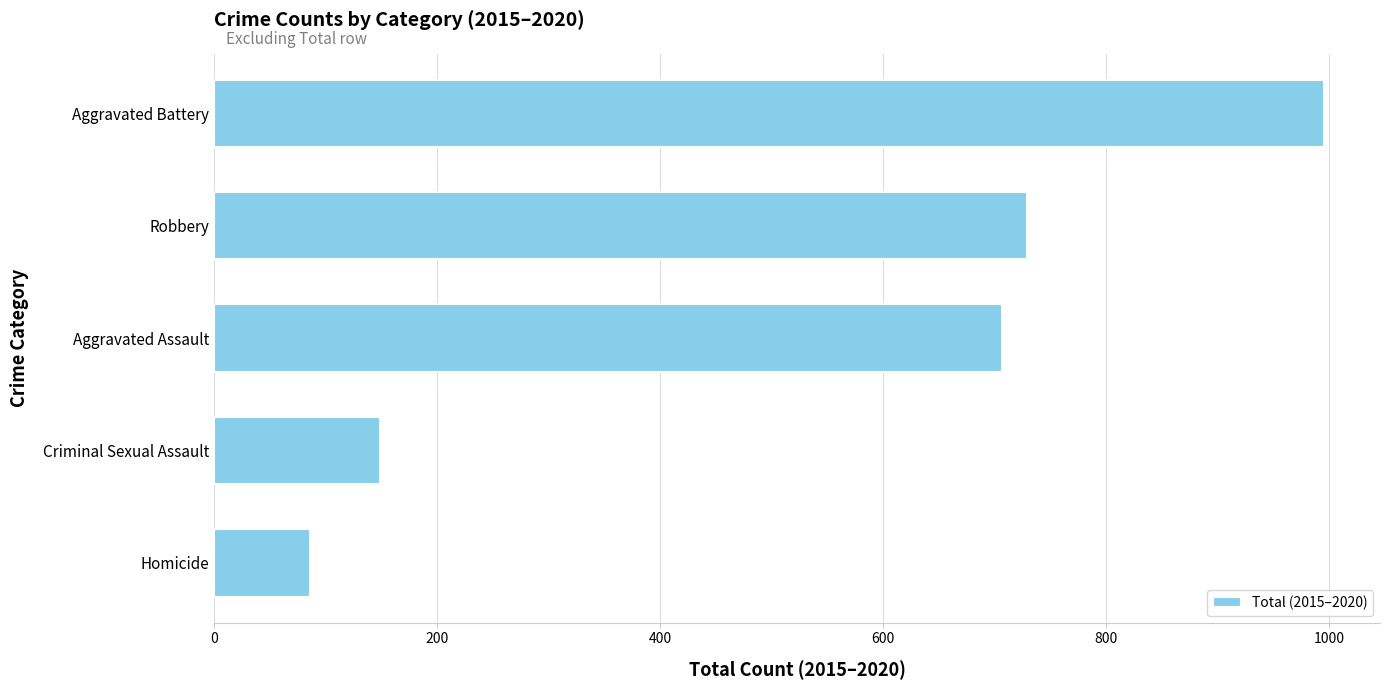

What is the sum of all values?

2667